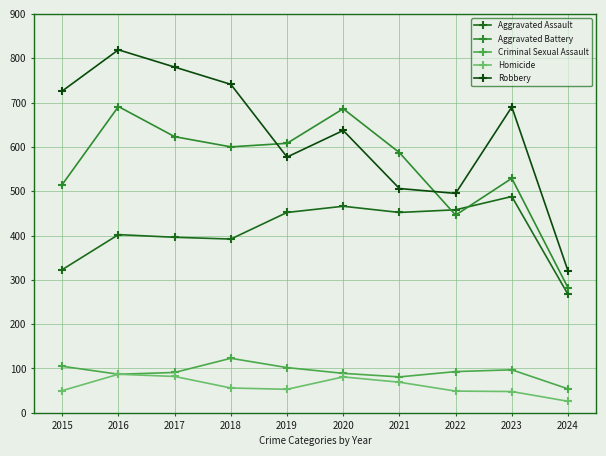

How many interior local valleys does the Aggravated Battery series have?

2